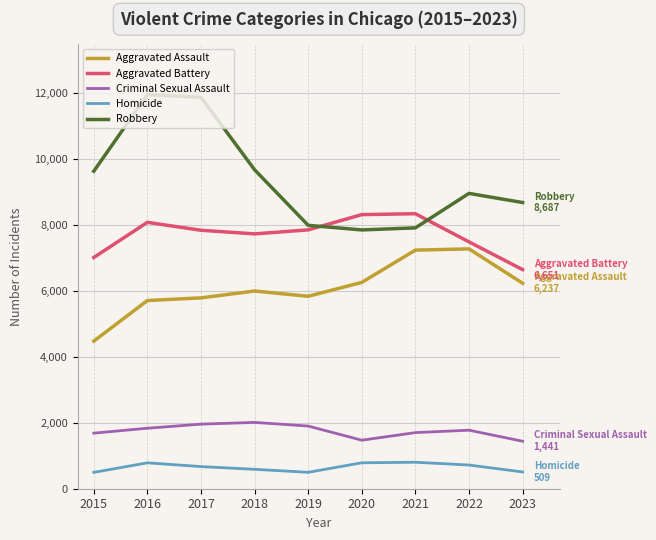

How many values in the Aggravated Assault series are below 6001?

4